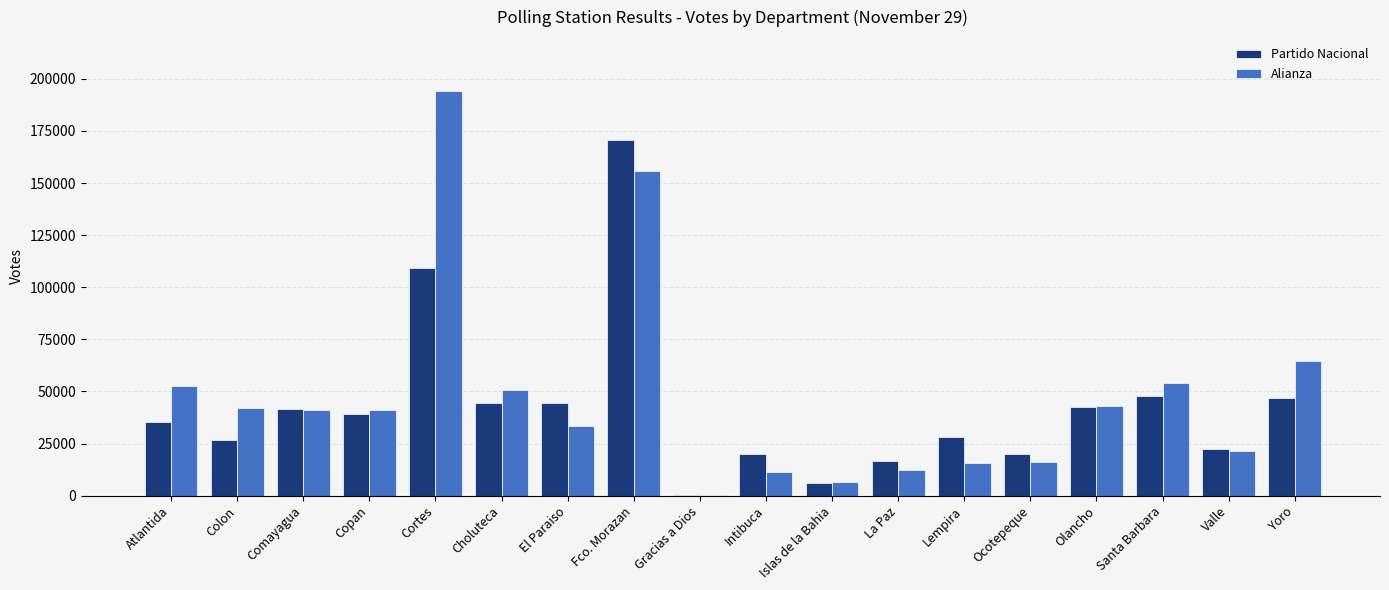

Does the chart contain stacked bars?

No